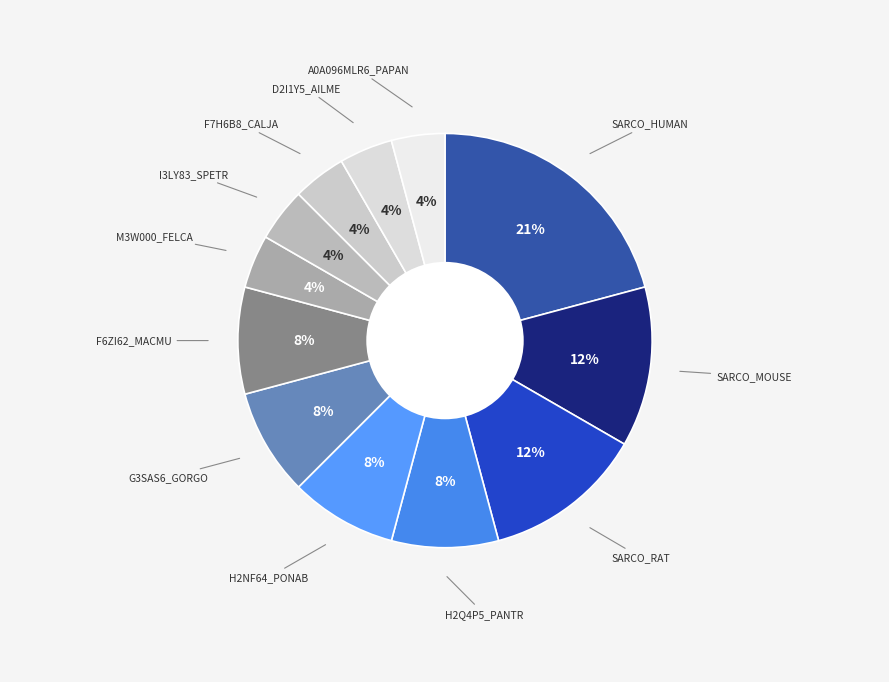

Is A0A096MLR6_PAPAN the majority of the pie?

No